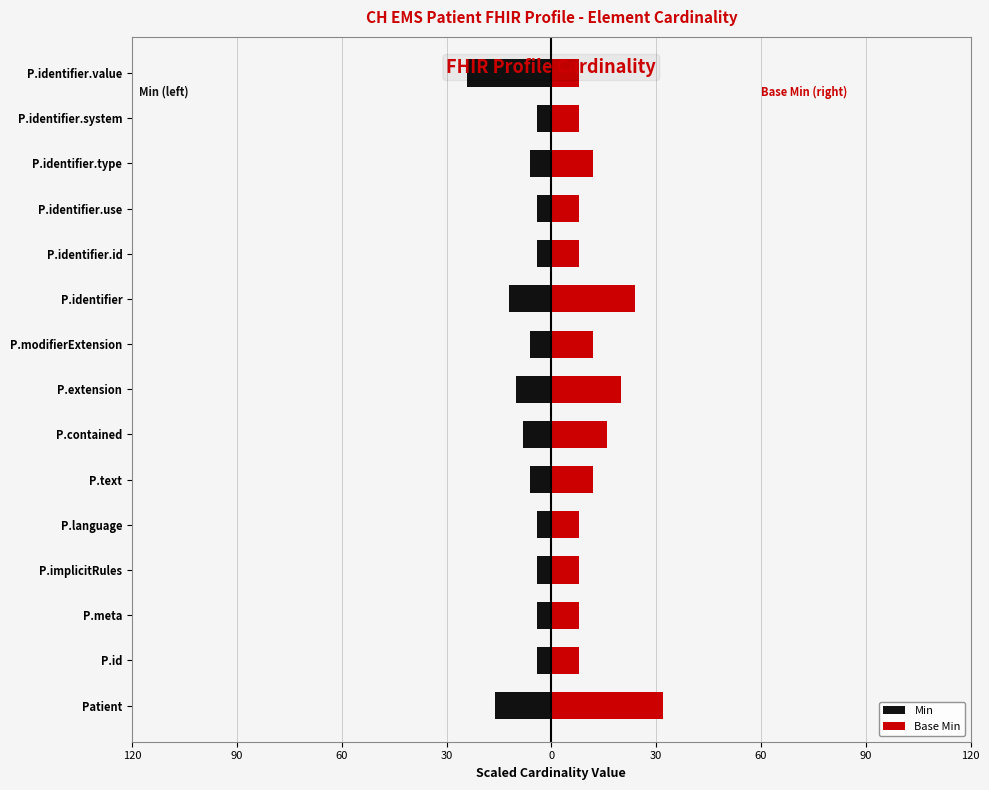

Count the Base Min values in the range 8 to 16.

12